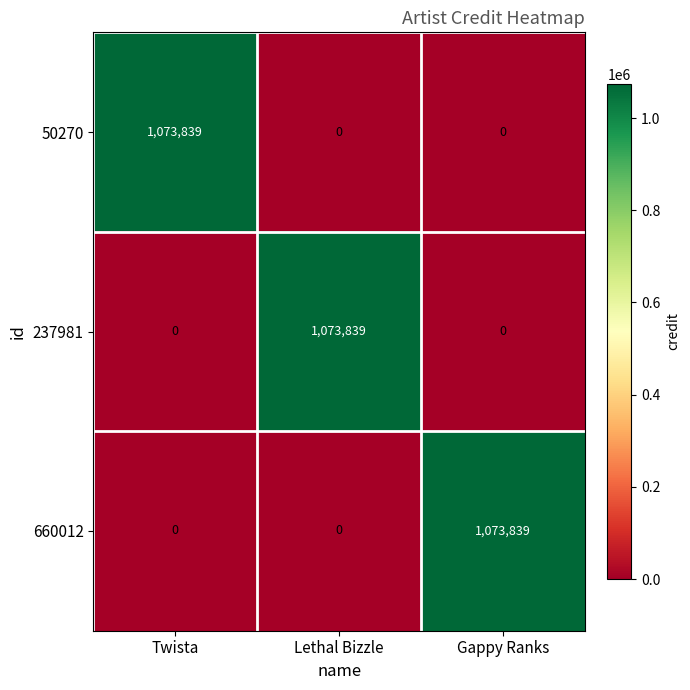

How many categories are shown in the chart?

3